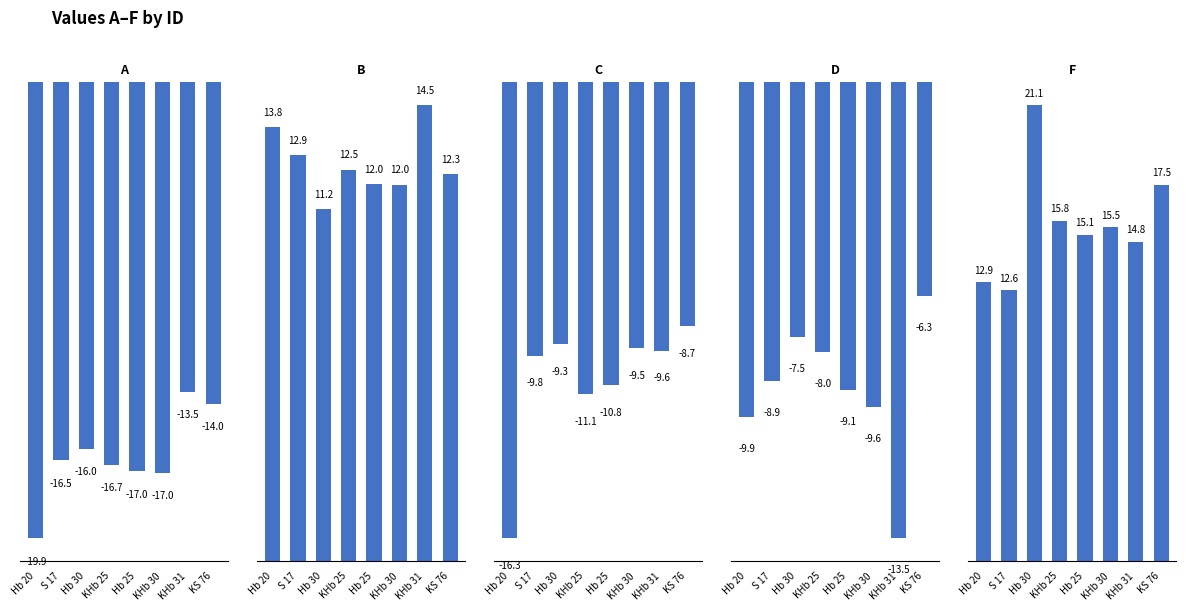

Reading right to left, transcribe all the data shown in this chart.

A: -14.0	-13.5	-17.0	-17.0	-16.7	-16.0	-16.5	-19.9
B: 12.3	14.5	12.0	12.0	12.5	11.2	12.9	13.8
C: -8.7	-9.6	-9.5	-10.8	-11.1	-9.3	-9.8	-16.3
D: -6.3	-13.5	-9.6	-9.1	-8.0	-7.5	-8.9	-9.9
F: 17.5	14.8	15.5	15.1	15.8	21.1	12.6	12.9